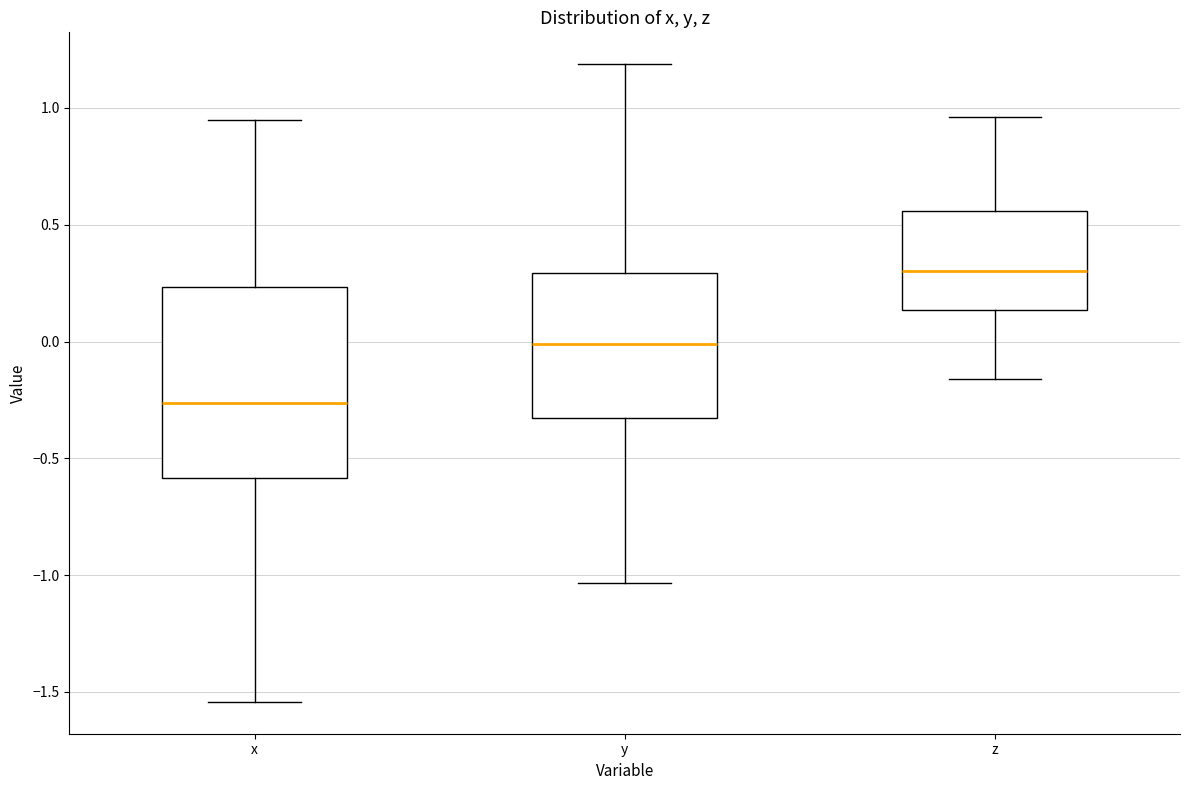

Comparing the boxes themselves (not the whiskers), which one is the tallest?

x